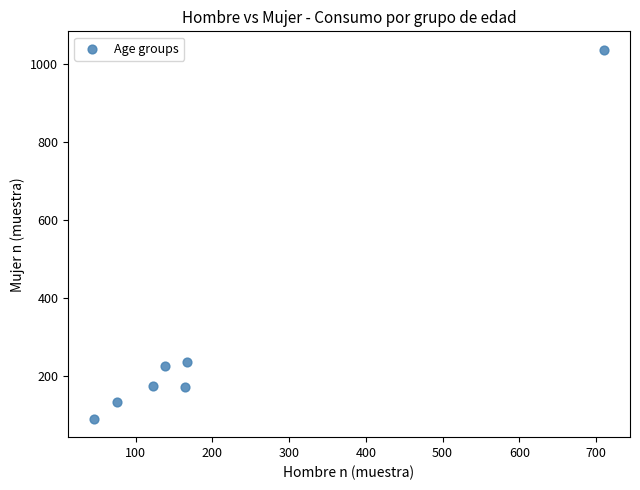

What is the average X value?

203